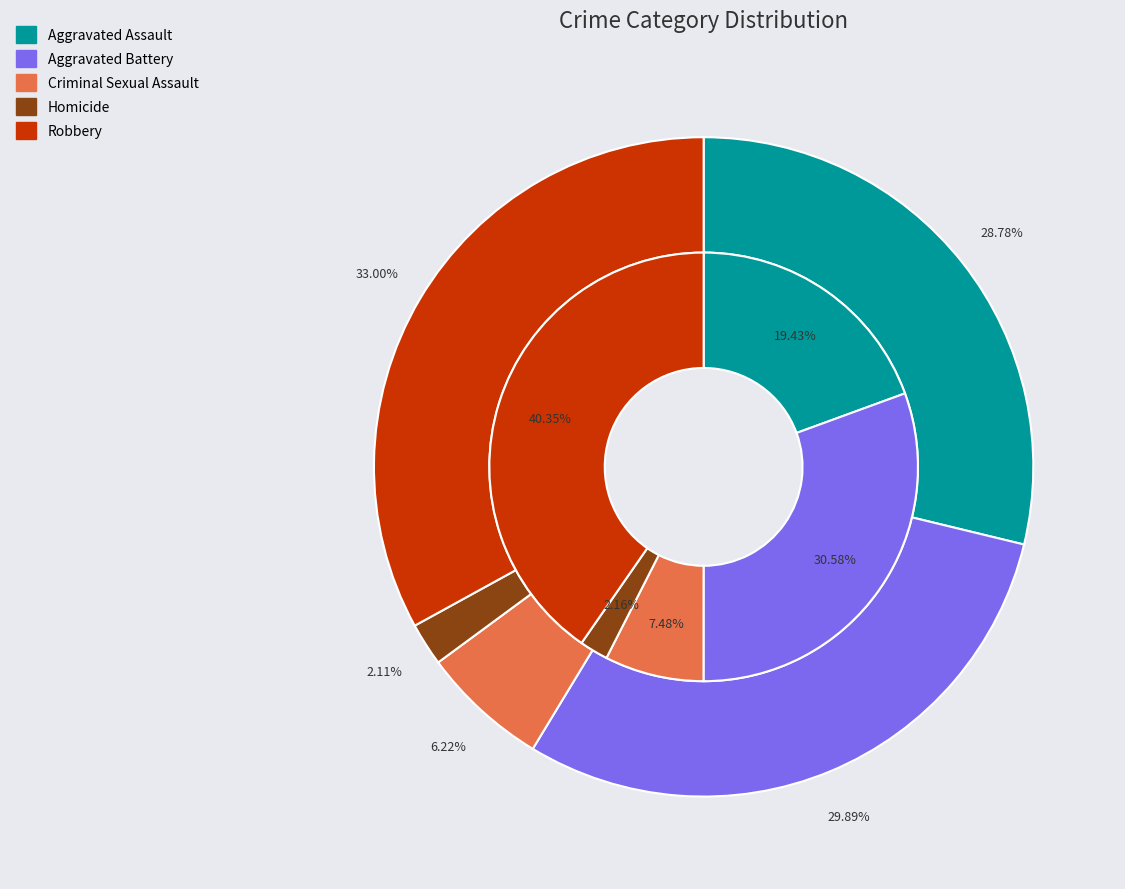

Which slice is the largest?

4